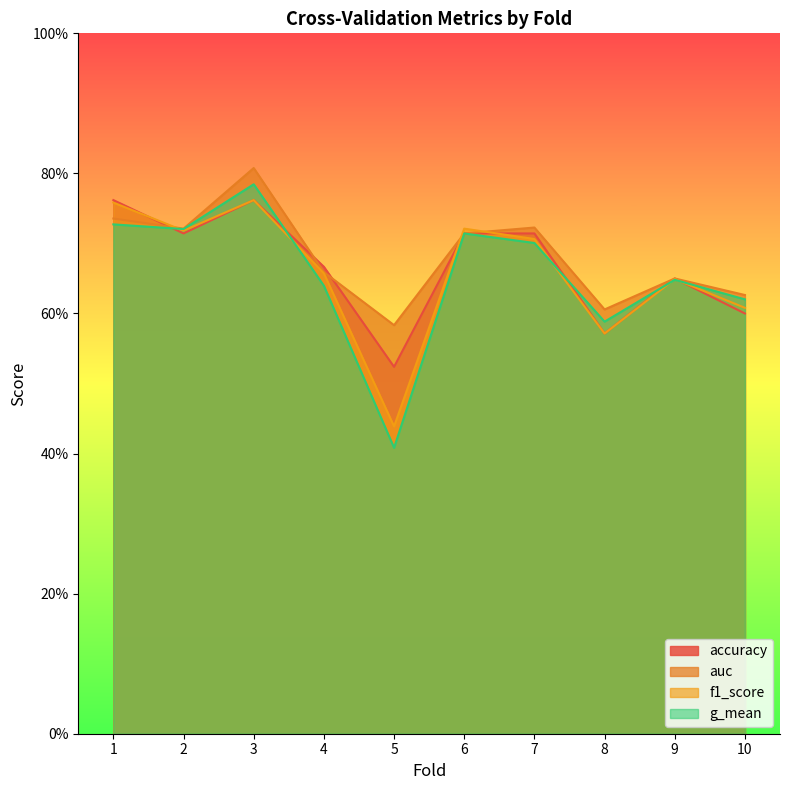

Between which two adjacent categories do f1_score and auc first intersect?

1 and 2